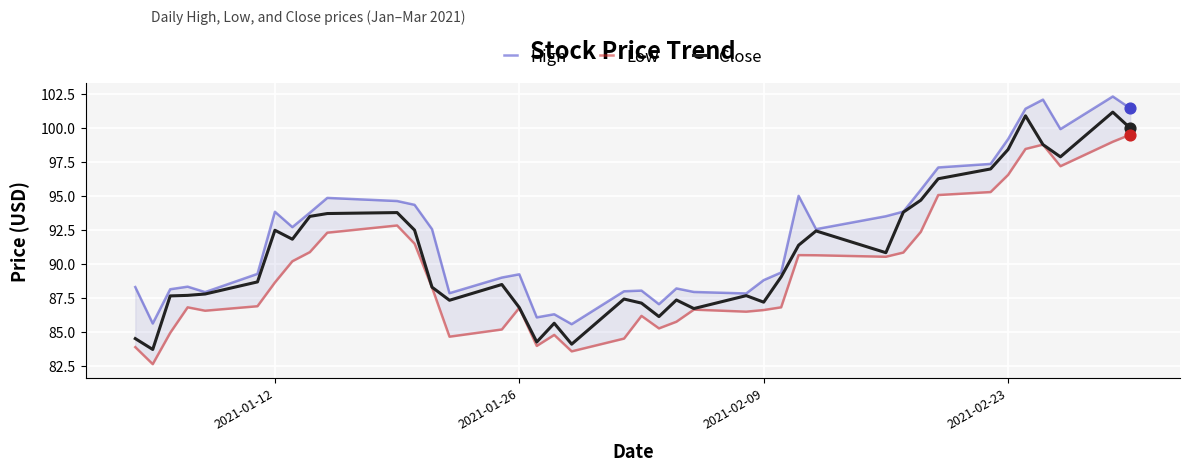

What is the lowest value of the Close series?

83.7